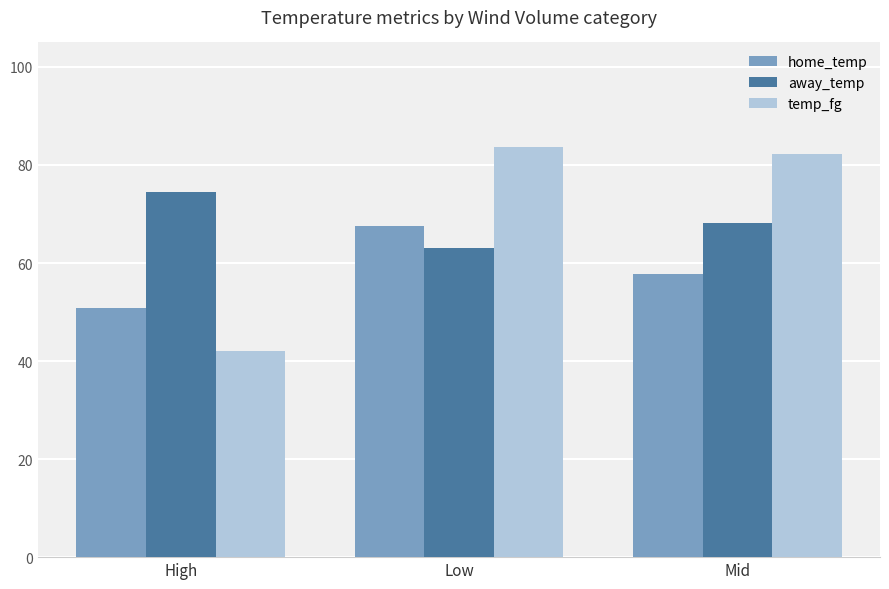

Is the value of home_temp at Mid greater than the value of away_temp at Low?

No